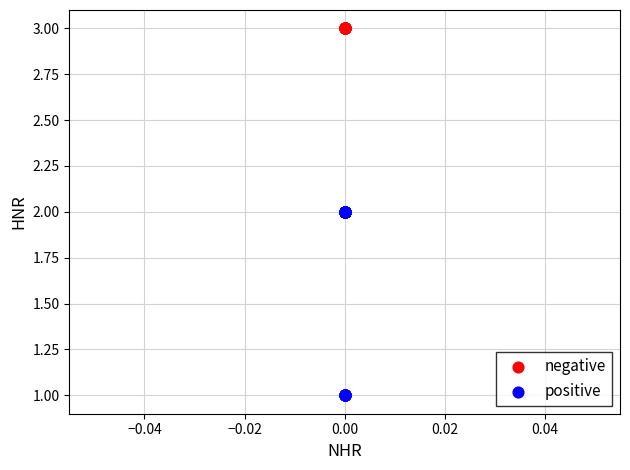

Which series reaches the minimum Y coordinate?

positive